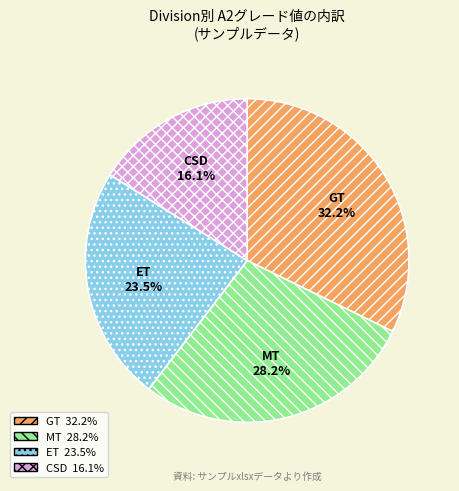

Between GT and CSD, which is larger?

GT